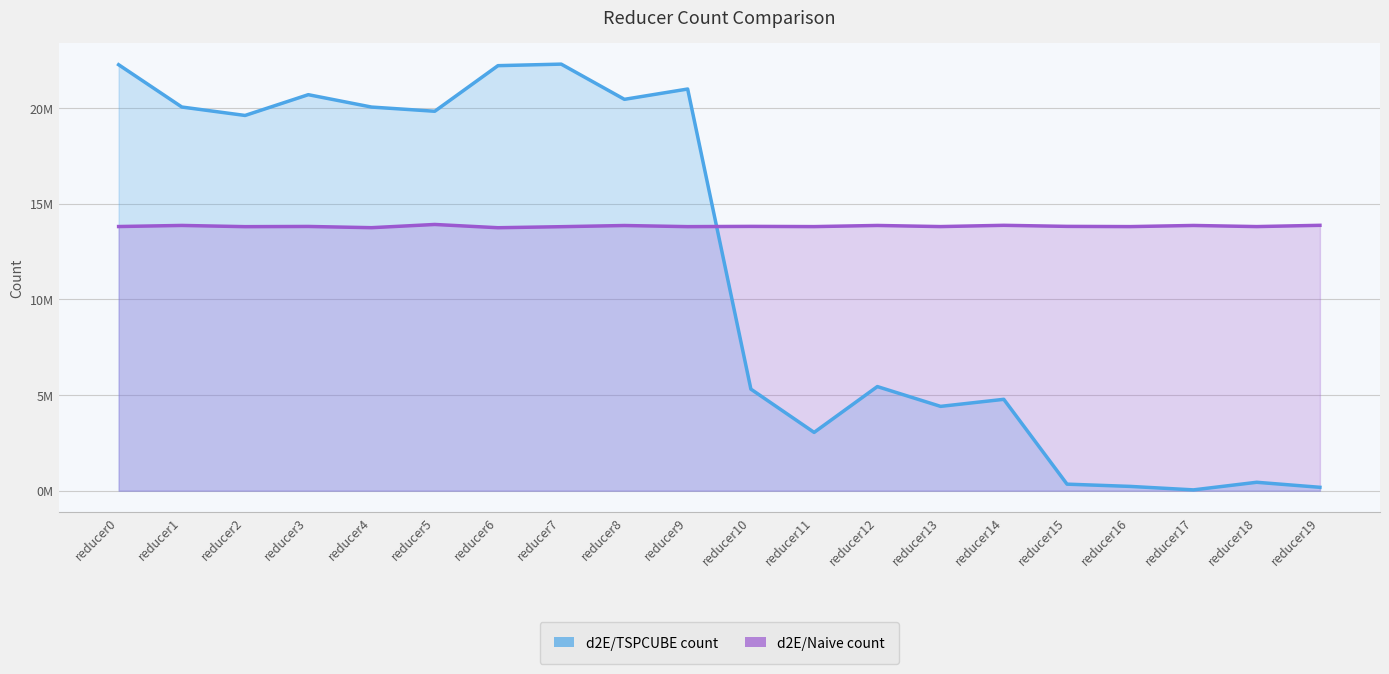

What is the smallest value displayed?

43650